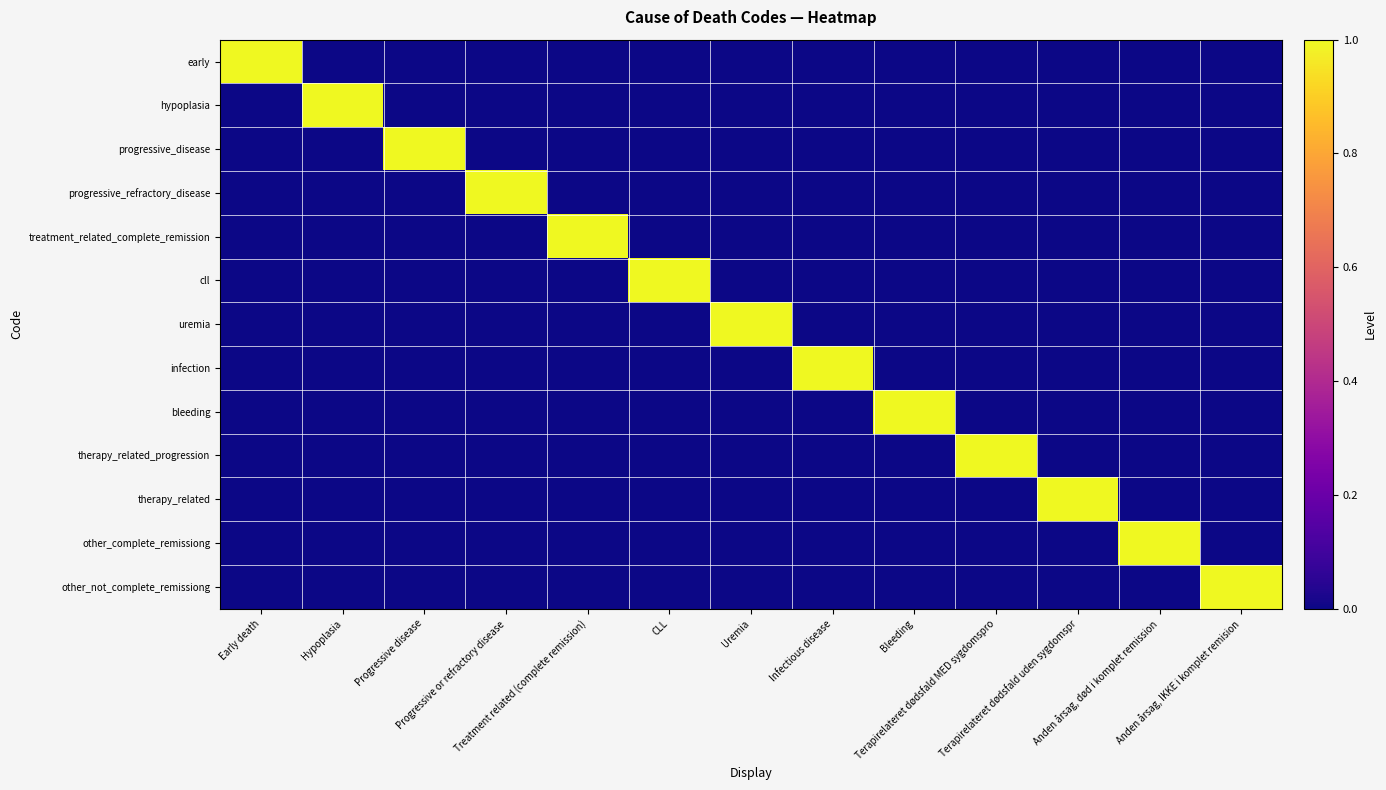

What is the spread (max minus min) of values at Uremia?

1